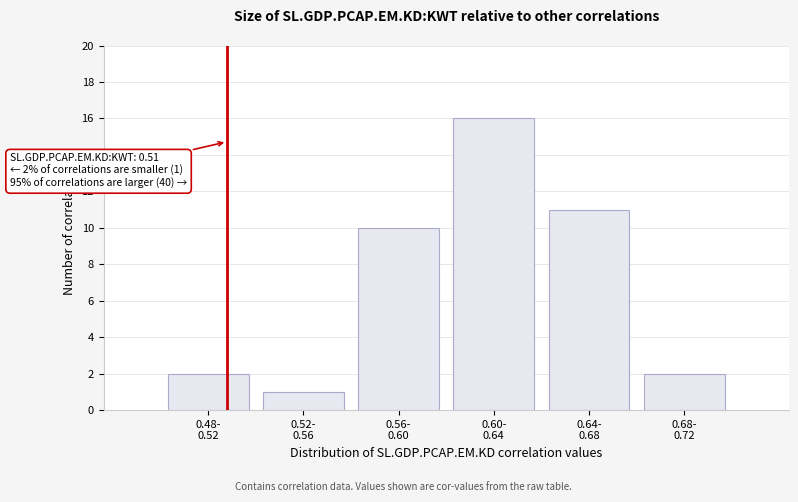

Reading left to right, what are all the values shown in this chart?

2	1	10	16	11	2